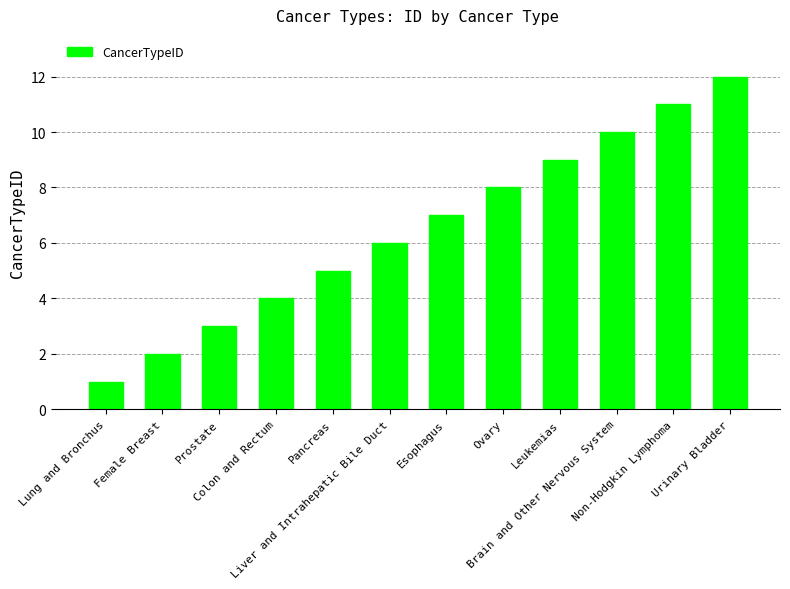

Which has a higher value, Non-Hodgkin Lymphoma or Ovary?

Non-Hodgkin Lymphoma